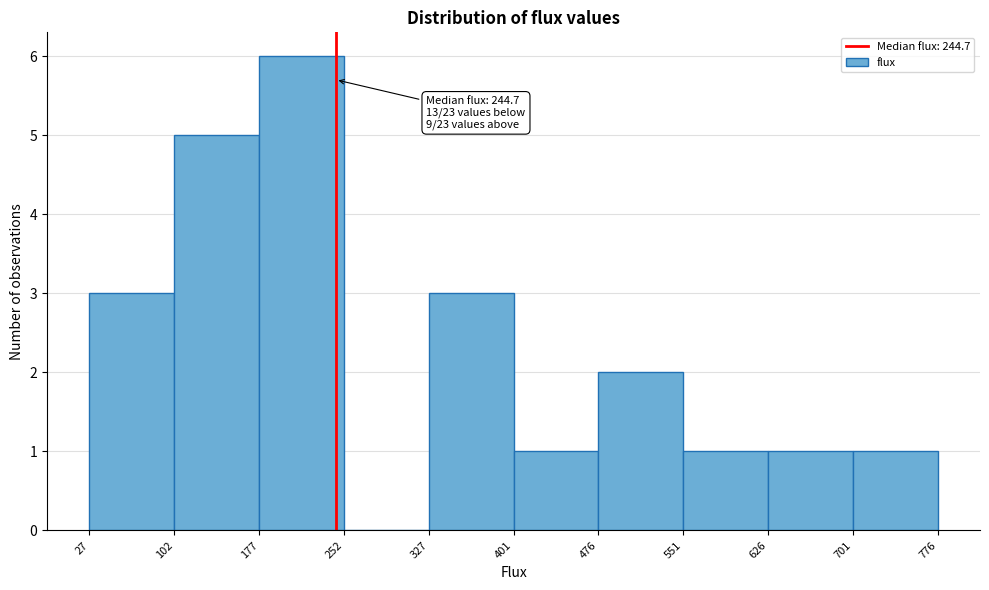

Which range on the x-axis has the tallest bar?

177 to 252